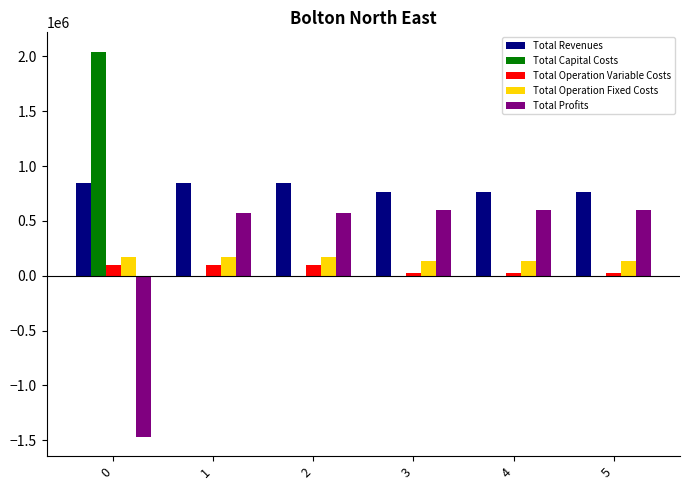

The Total Profits series shows -1468875.0 at 0. True or false?

True